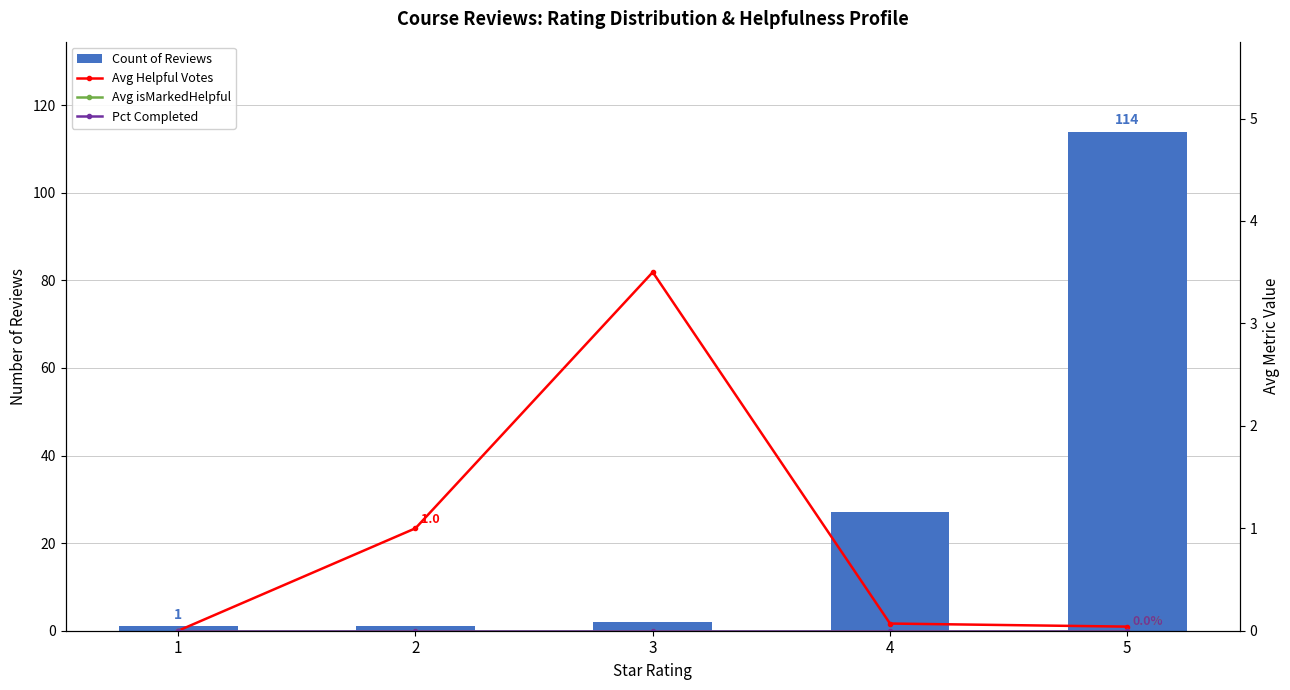

What is the difference between the Count of Reviews values at 5 and 3?

112.0